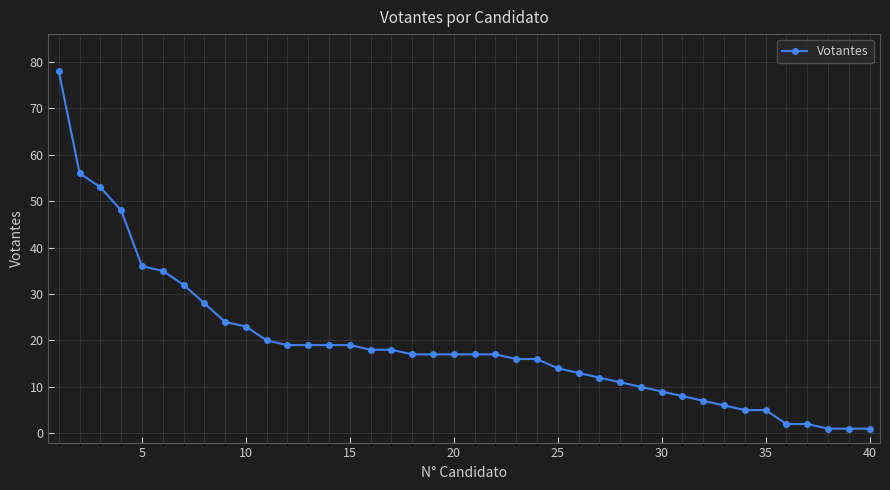

What is the difference between the maximum and minimum values?

77